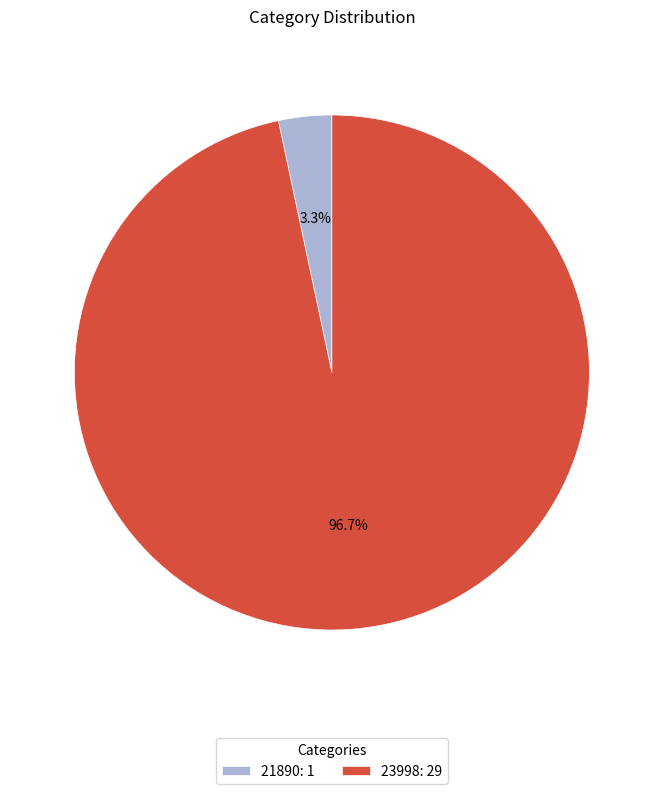

Which slice represents more than half of the pie?

23998